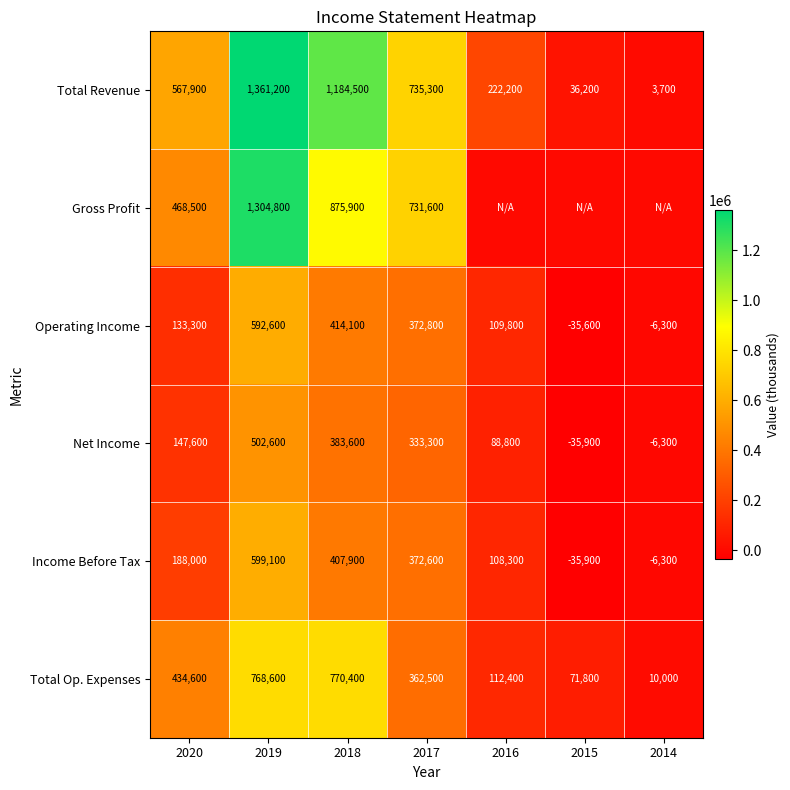

What is the spread (max minus min) of values at 2015?

107700